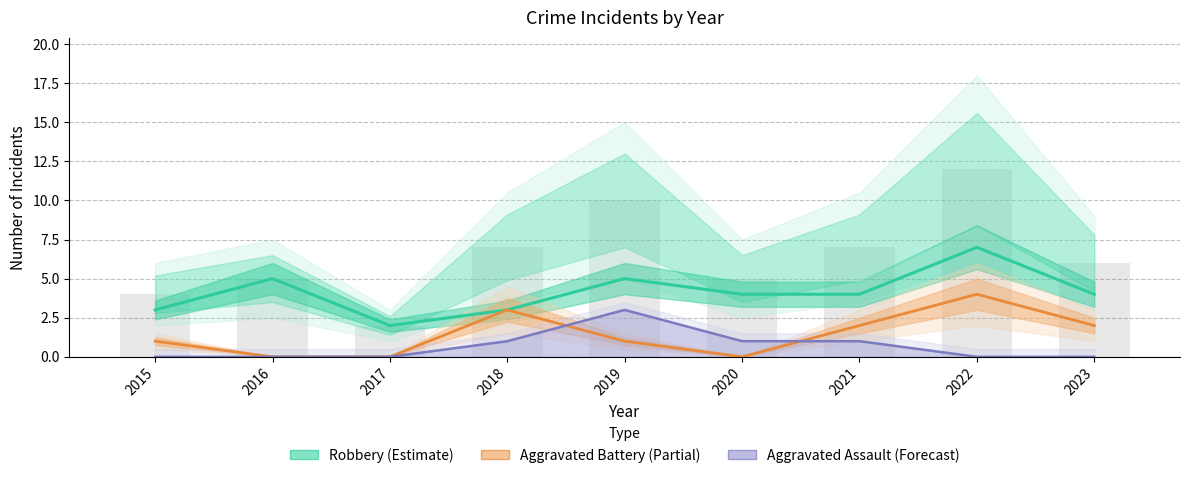

The Aggravated Battery series shows 0 at 2016. True or false?

True